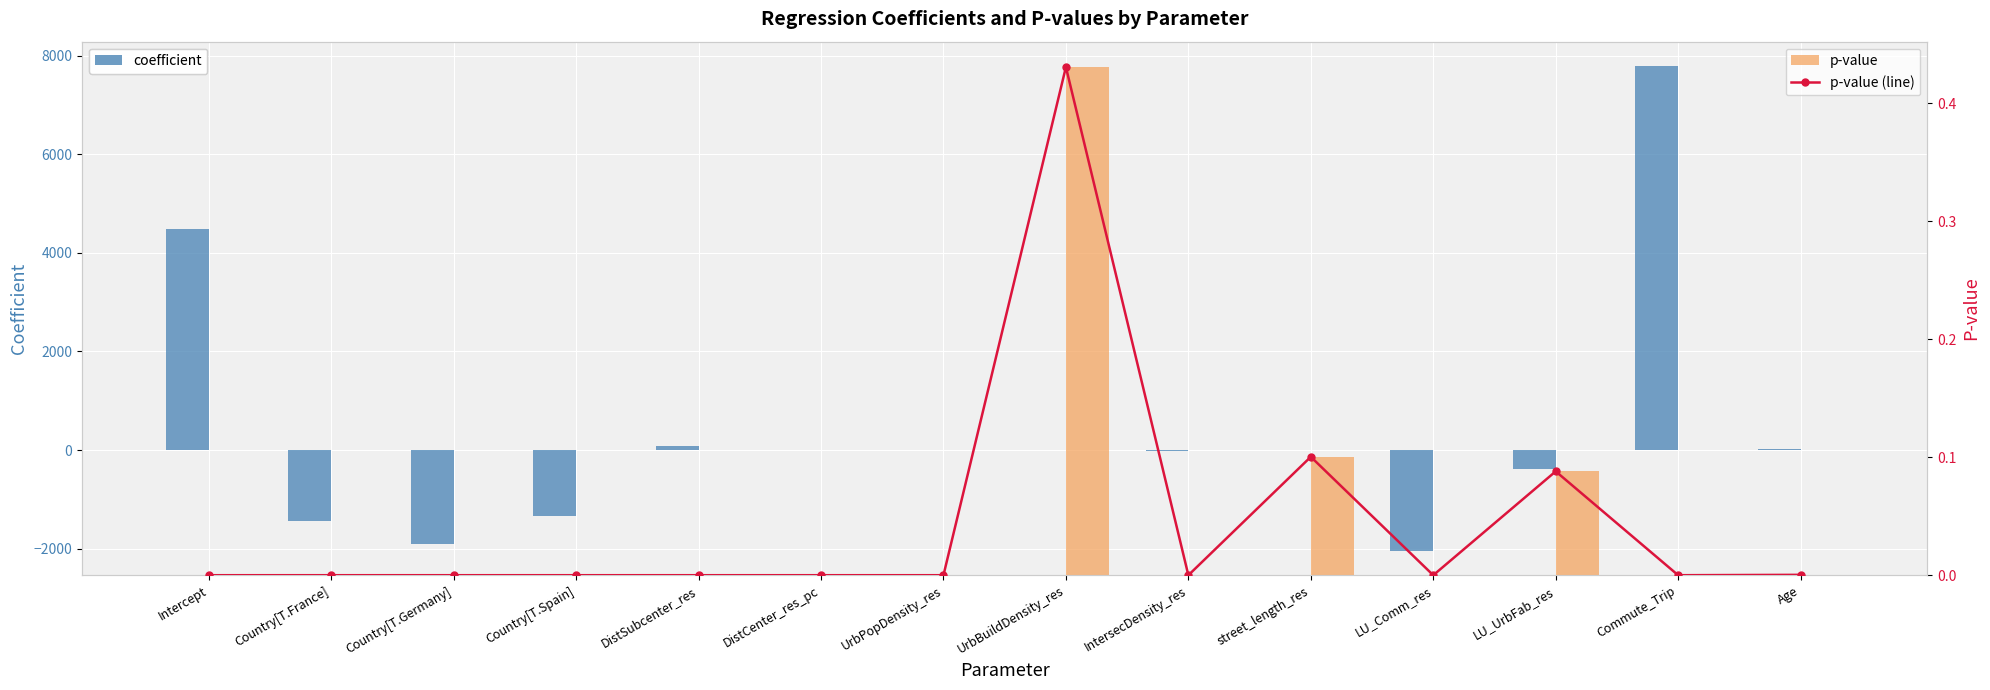

Which category has the lowest value in the p-value (line) series?

Commute_Trip